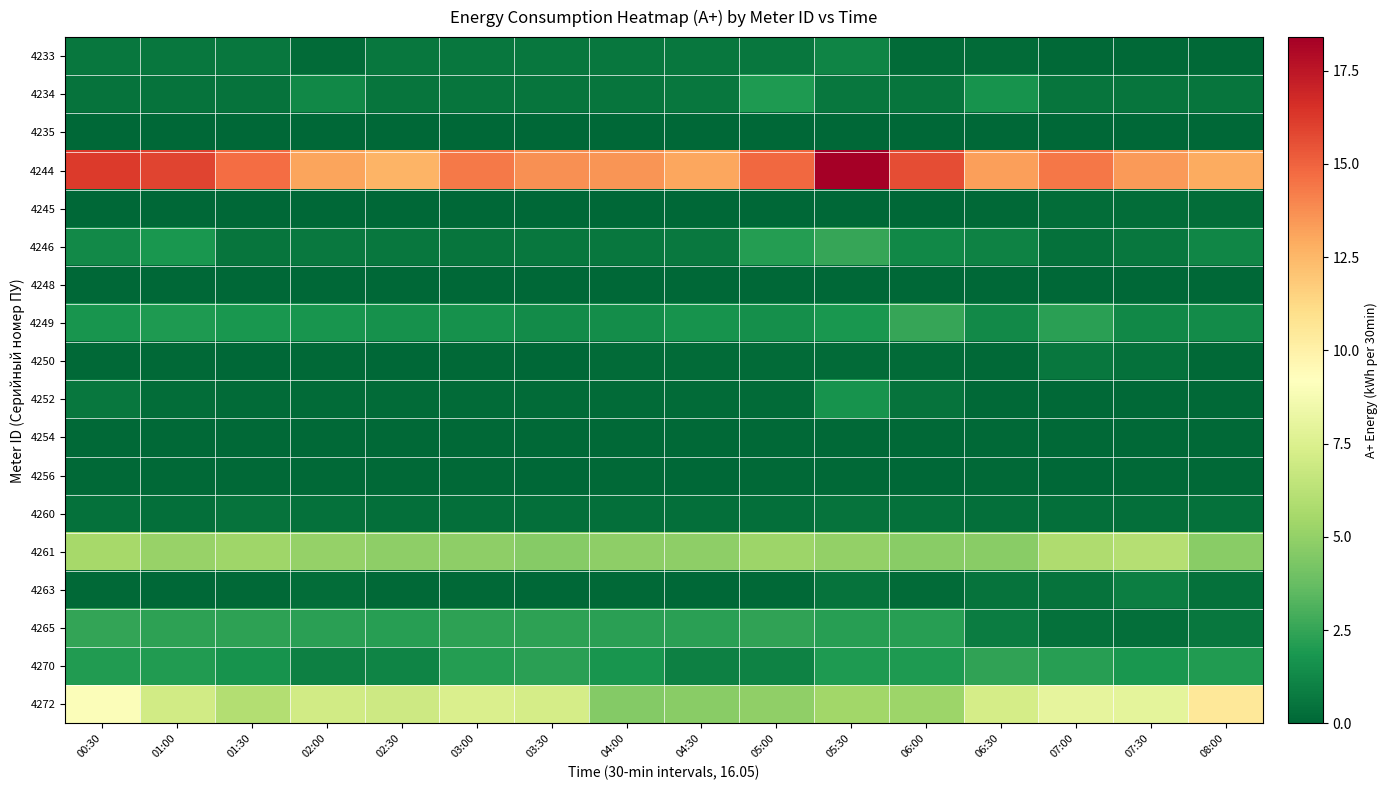

Which has a higher value, 07:30 or 02:30?

02:30